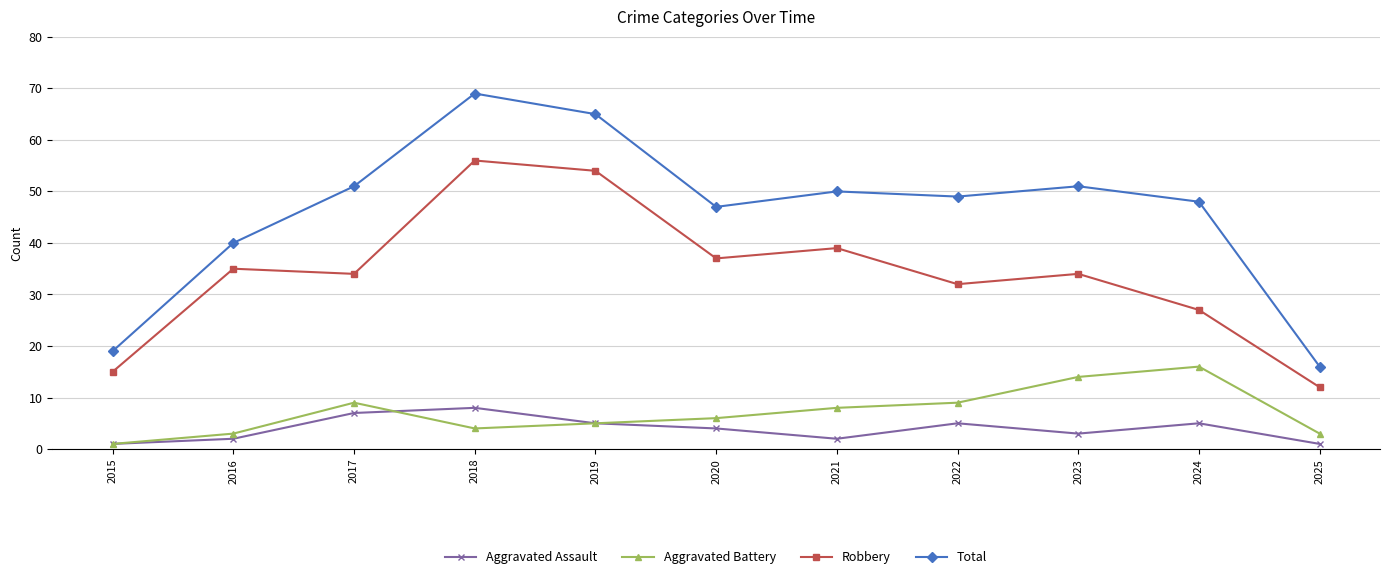

Rank the series by their maximum value, from highest to lowest.

Total, Robbery, Aggravated Battery, Aggravated Assault